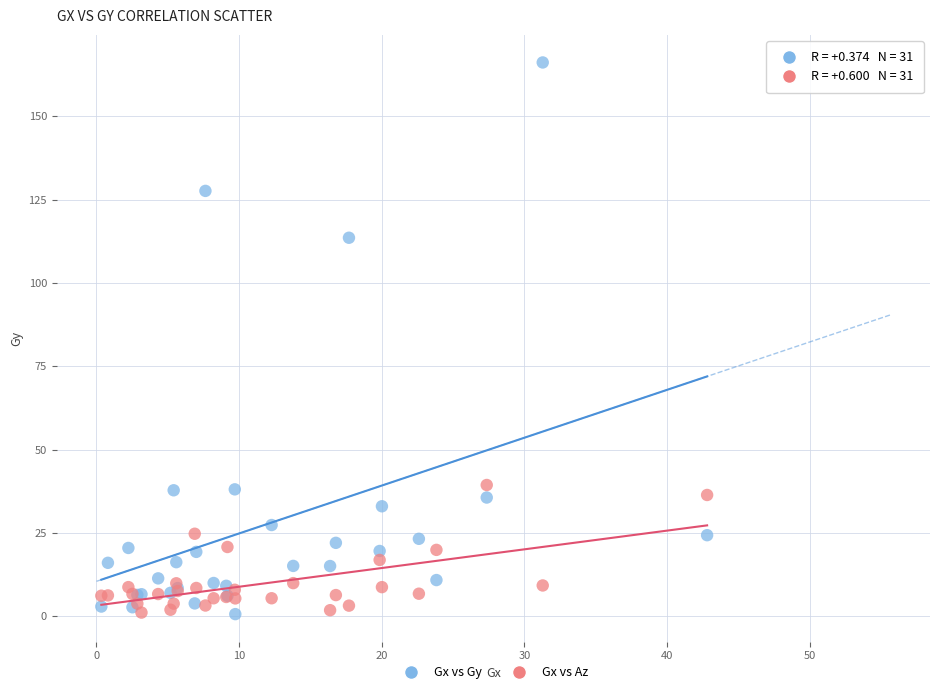

Which series has the largest Y range (max minus min)?

Gx vs Gy